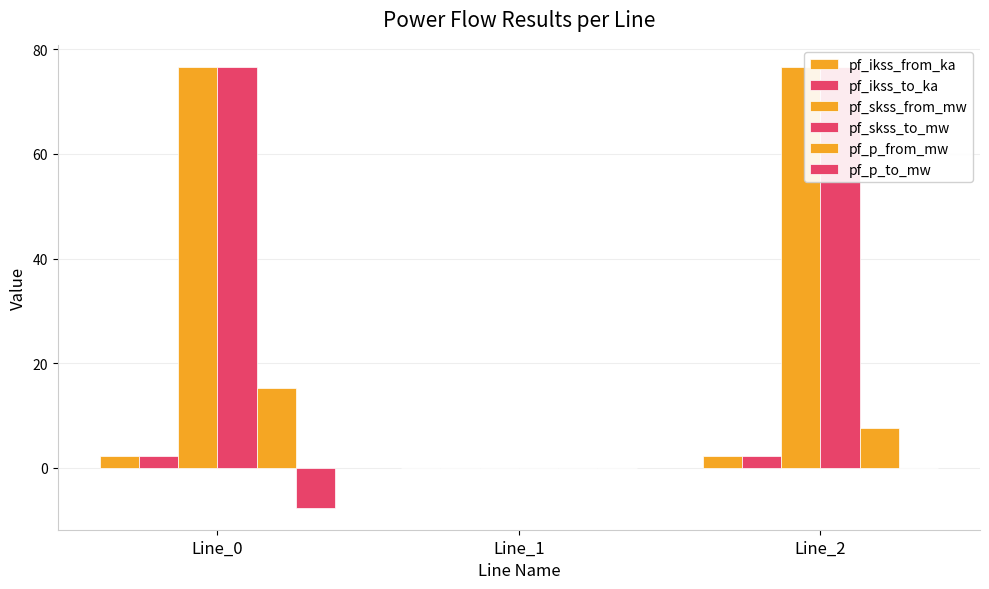

Are the bars horizontal?

No